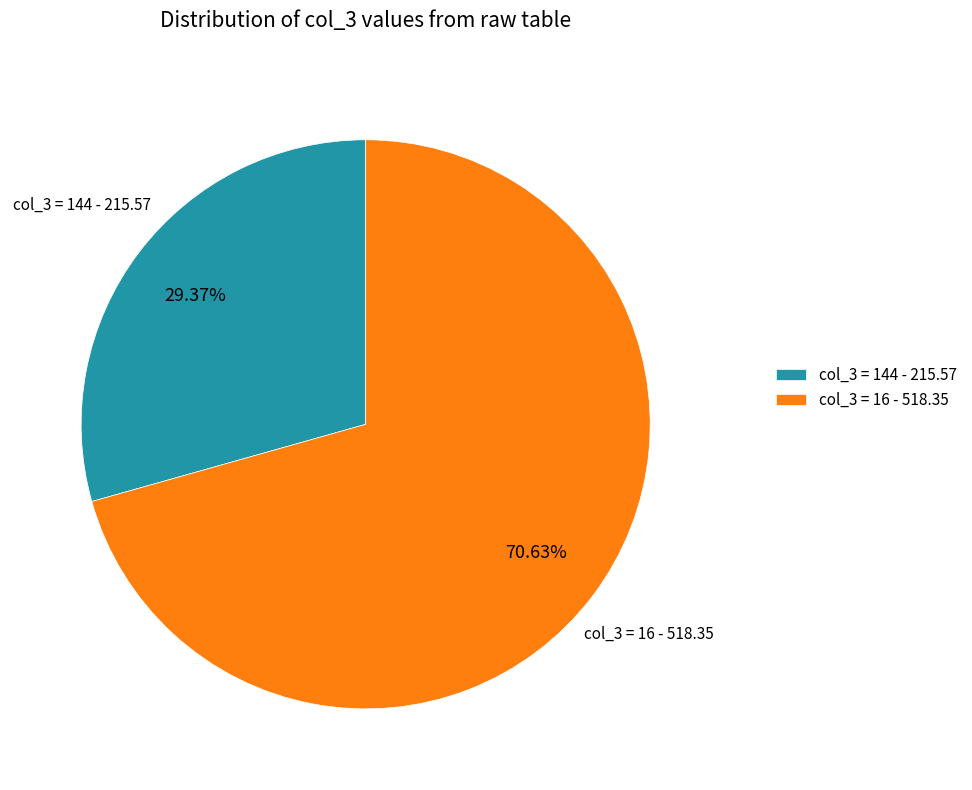

What is the ratio of the value at col_3 = 16 - 518.35 to the value at col_3 = 144 - 215.57?

2.4